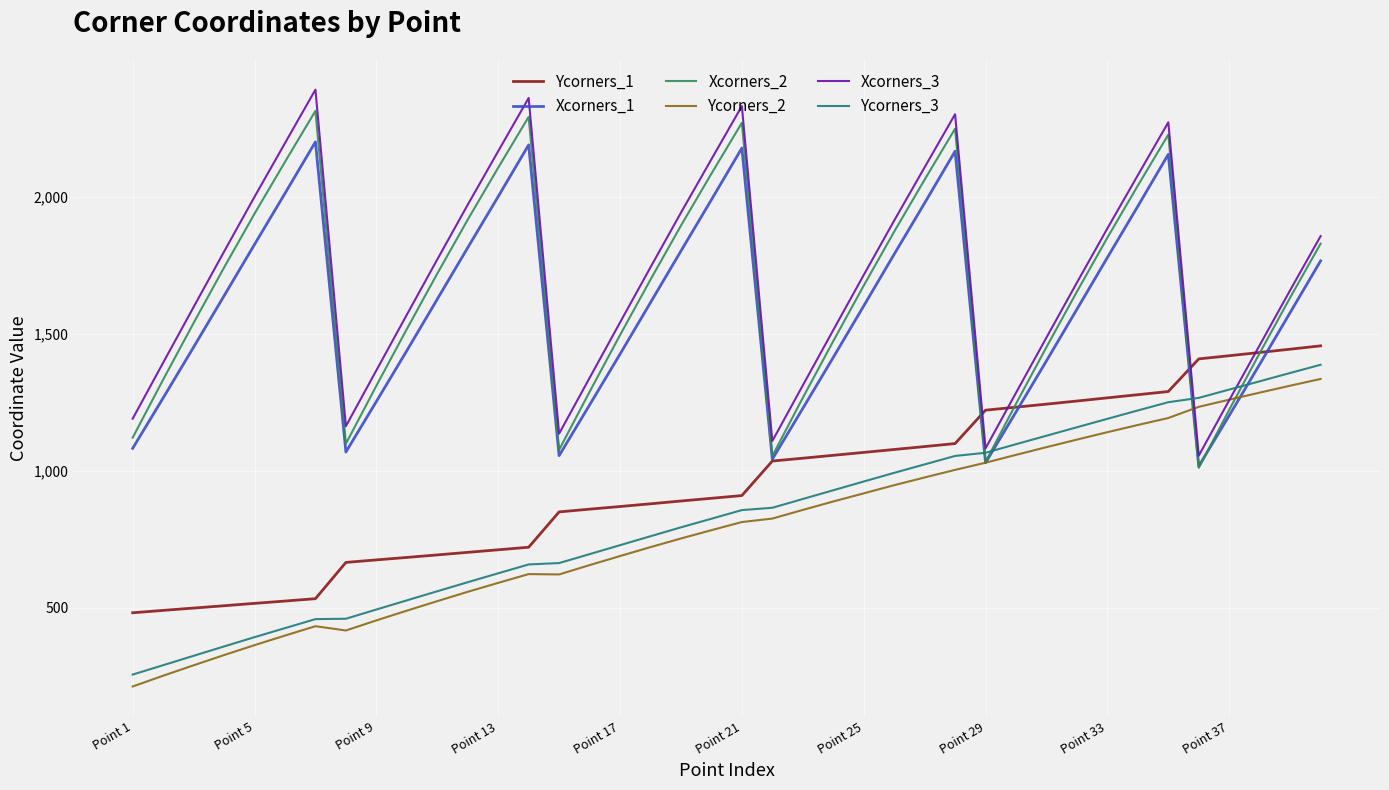

What is the minimum value for Ycorners_1?

482.1